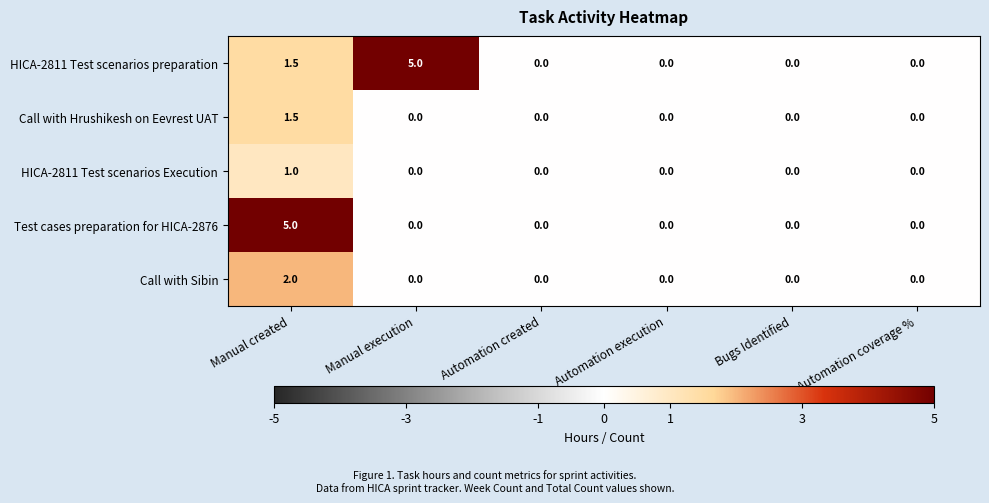

Count the Test cases preparation for HICA-2876 values in the range 0 to 1.

5